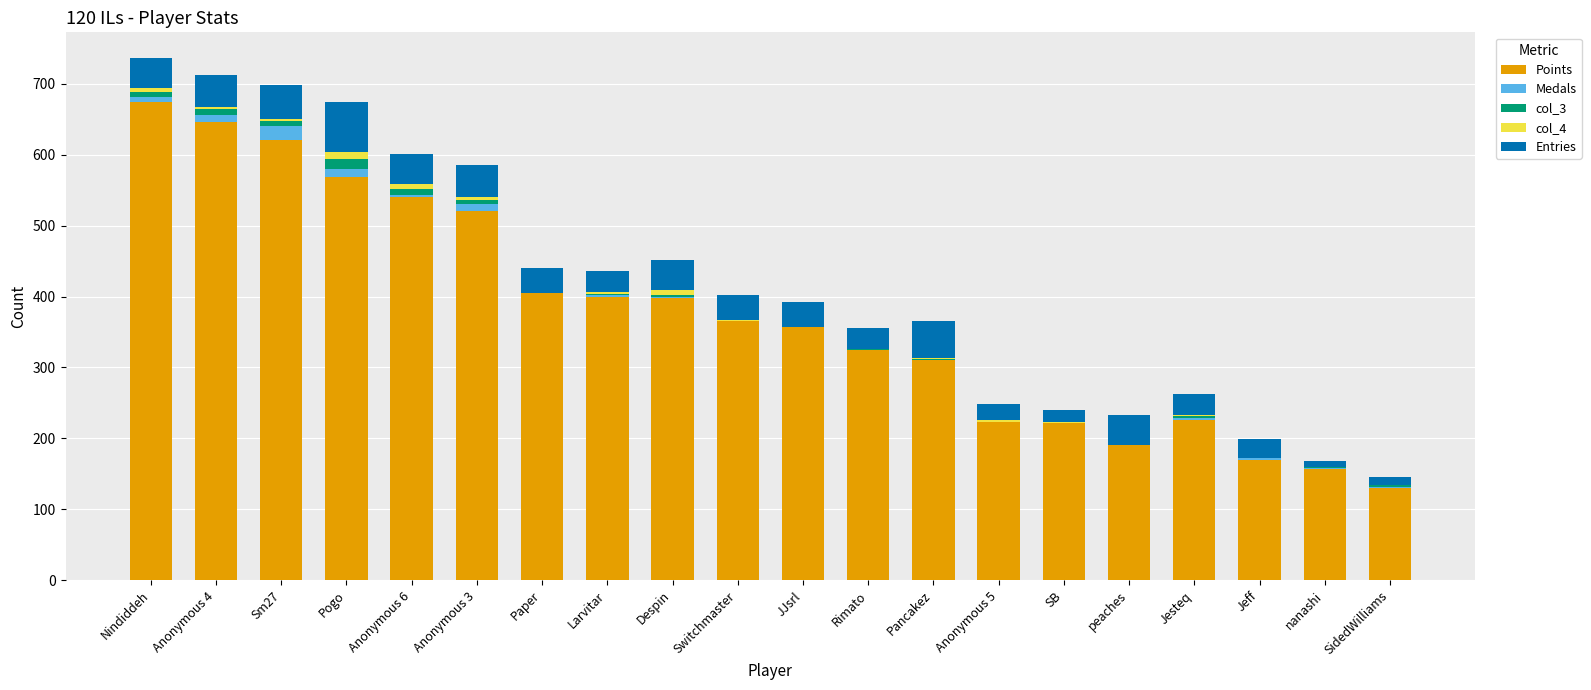

At which label does Points reach its peak?

Nindiddeh